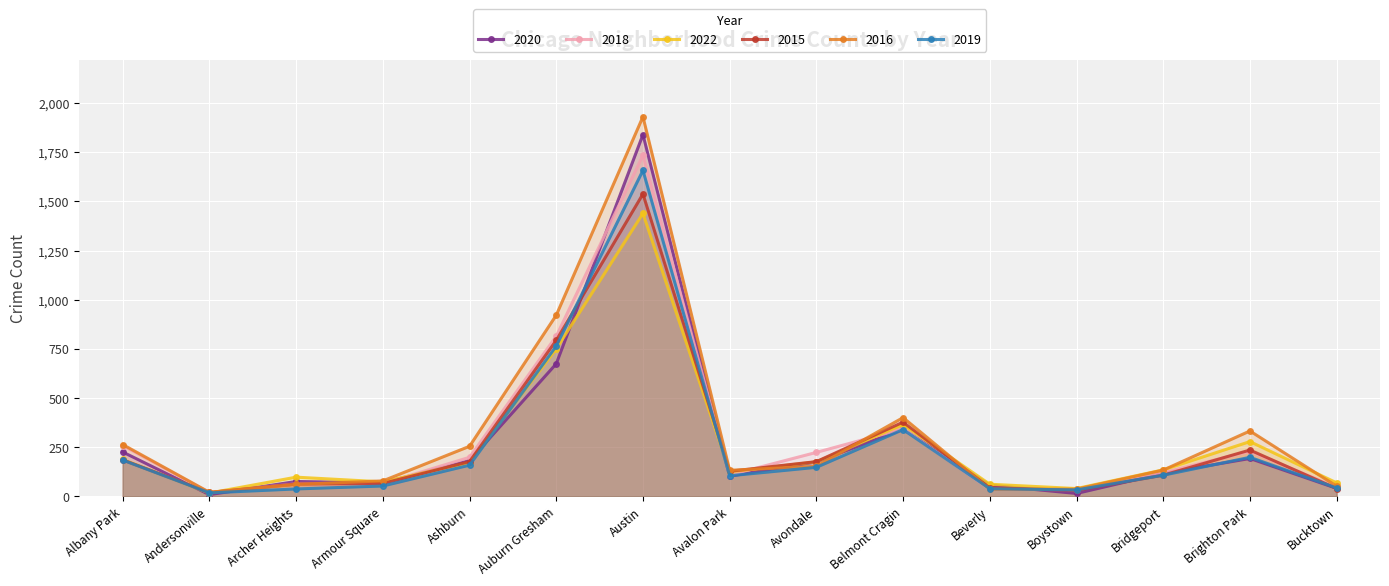

What position from the left is Belmont Cragin?

10